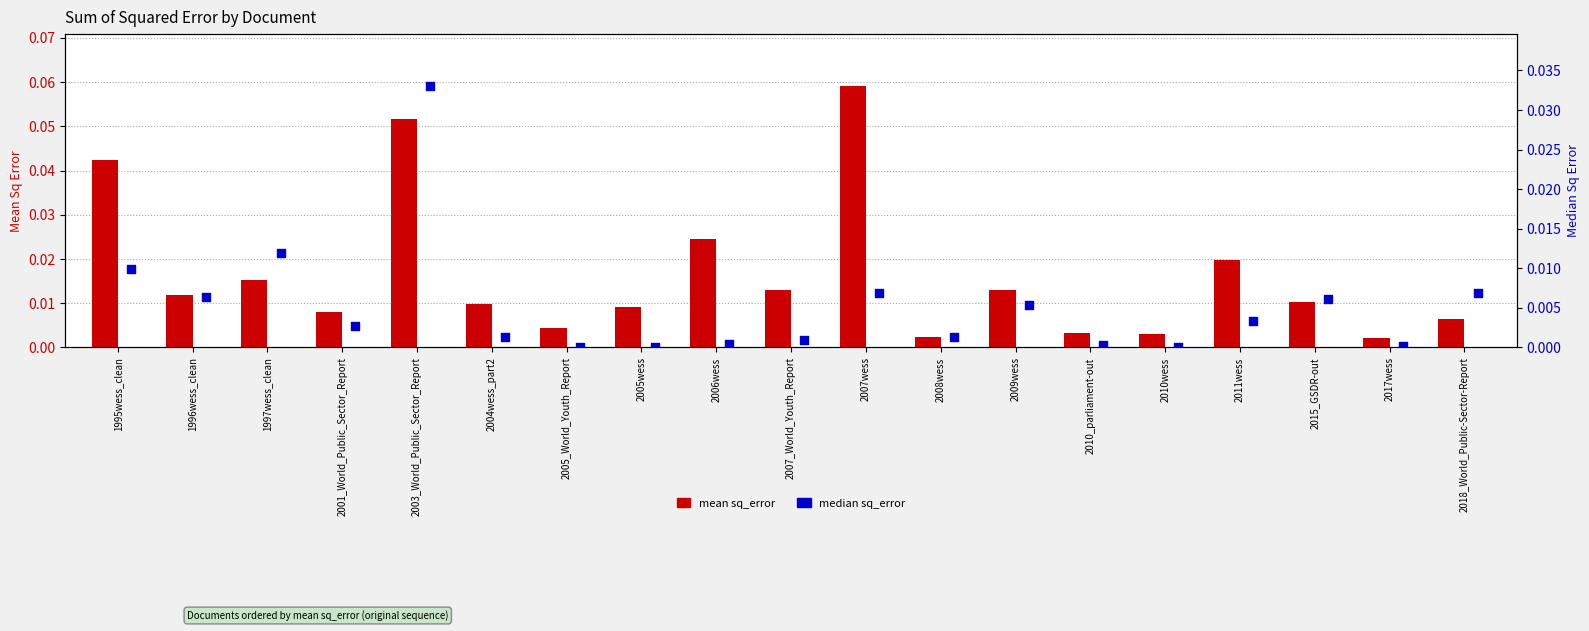

Which series has the largest total across all categories?

mean sq_error